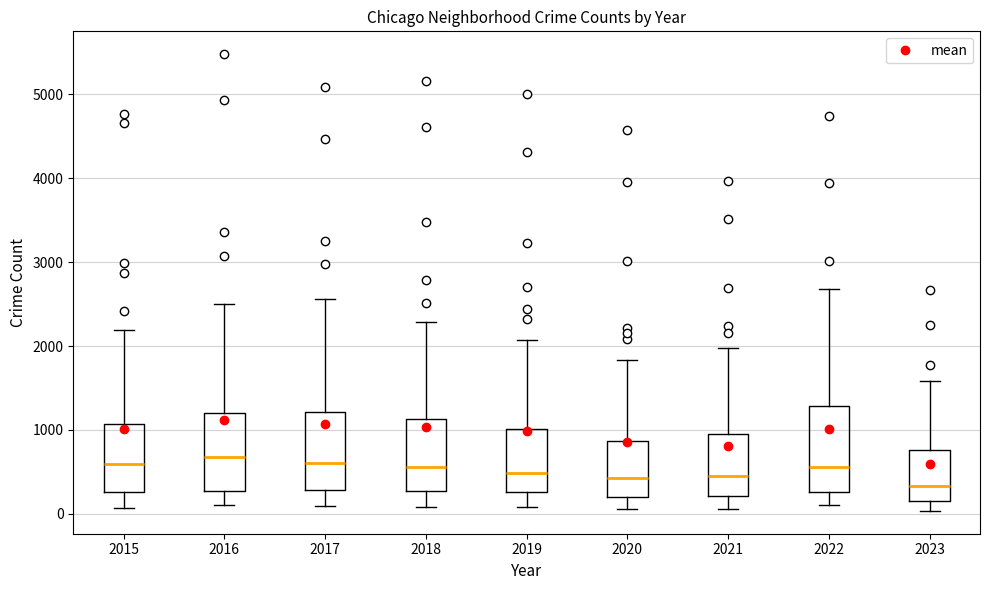

Reading left to right, read every box against the y-axis: the position of its median line, the range the box covers, and the ends of its whiskers. The values are not printed on the chart, so give them approximately, as read against the axis.

2015: median 600, box 300 to 1100, whiskers 100 to 2200
2016: median 700, box 300 to 1200, whiskers 100 to 2500
2017: median 600, box 300 to 1200, whiskers 100 to 2600
2018: median 600, box 300 to 1100, whiskers 100 to 2300
2019: median 500, box 300 to 1000, whiskers 100 to 2100
2020: median 400, box 200 to 900, whiskers 100 to 1800
2021: median 500, box 200 to 900, whiskers 100 to 2000
2022: median 600, box 300 to 1300, whiskers 100 to 2700
2023: median 300, box 200 to 800, whiskers 0 to 1600